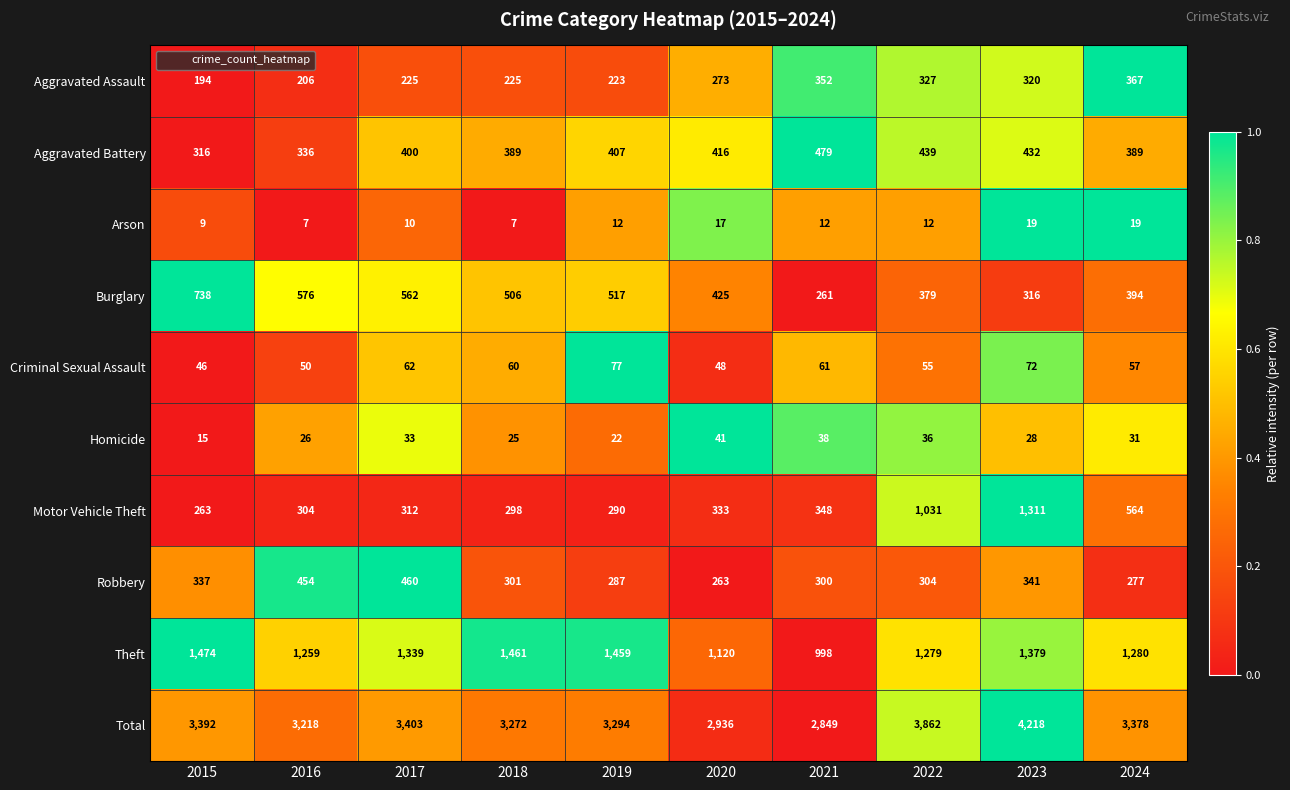

What is the sum of all Homicide values?

295